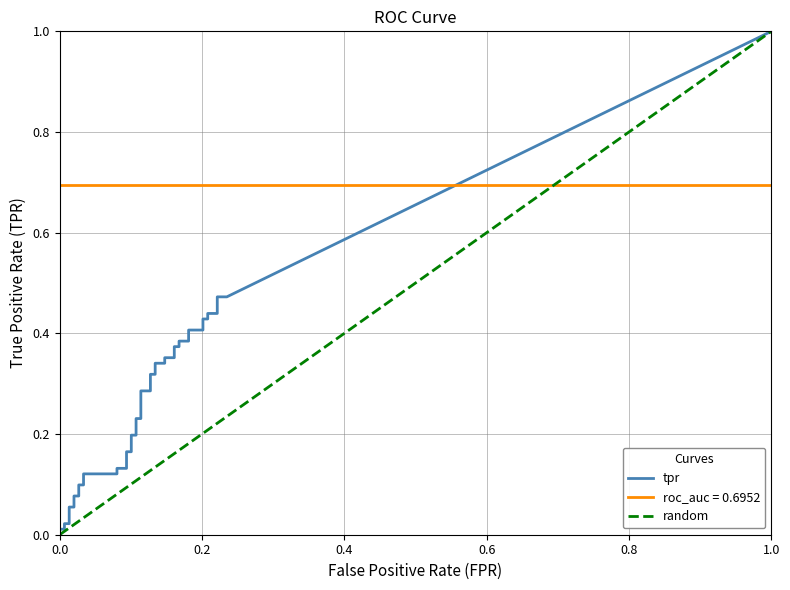

At which label is roc_auc closest to 0?

fpr